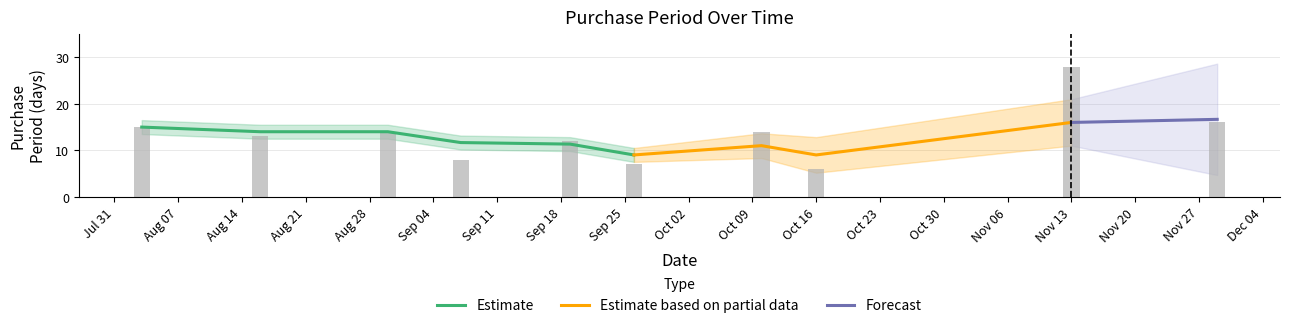

What is the label of the 2nd bar from the left?

Aug 14